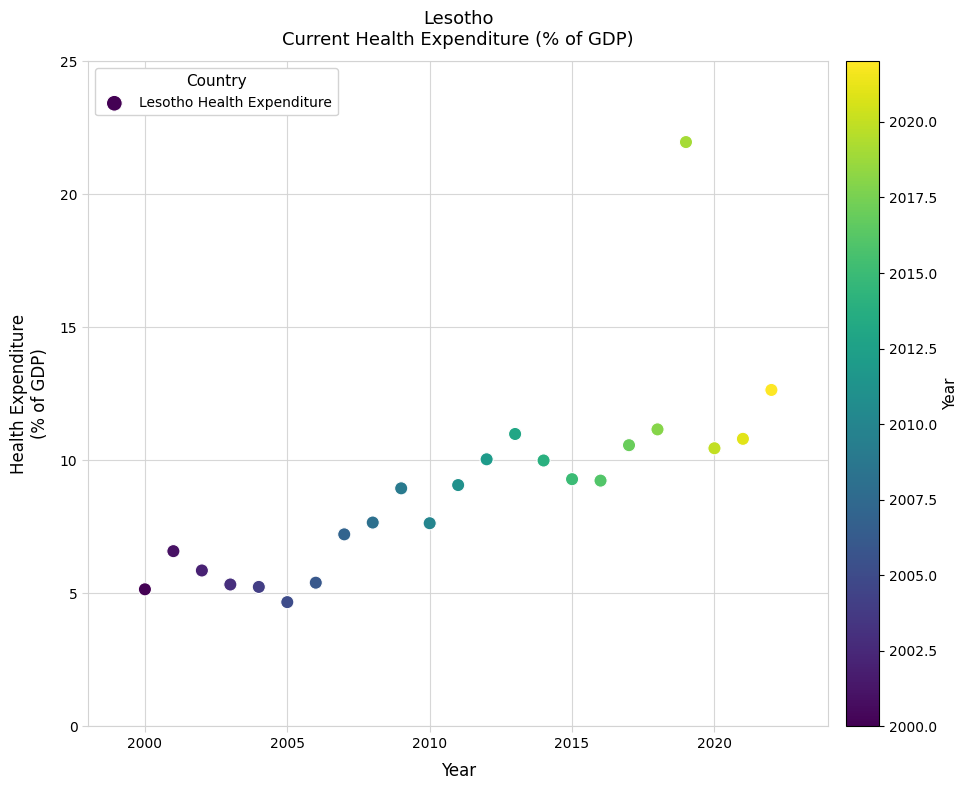

What Y value in the scatter plot is closest to 13?

12.7